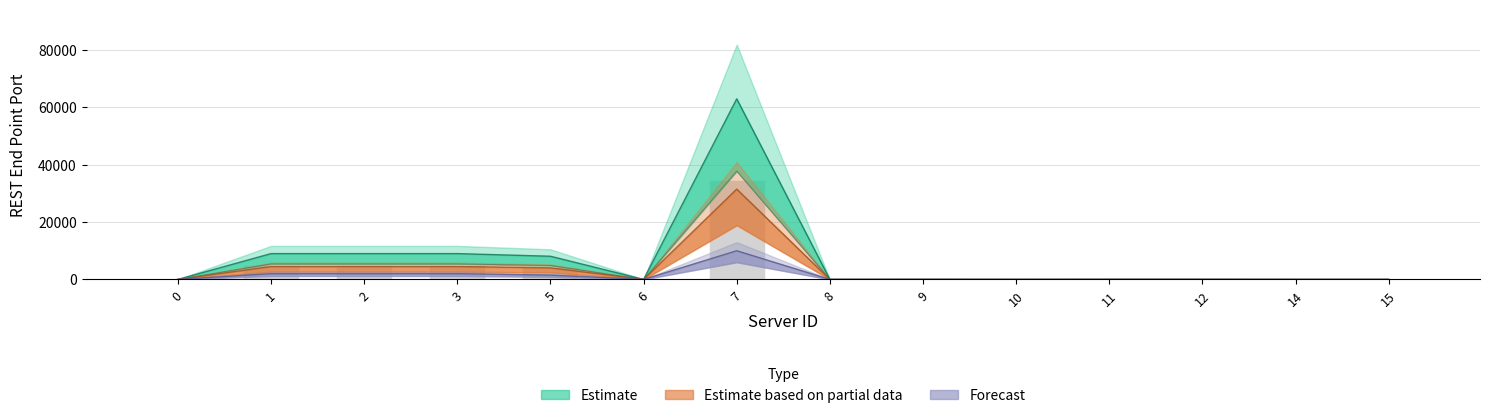

What is the difference between the Estimate values at 5 and 8?

8080